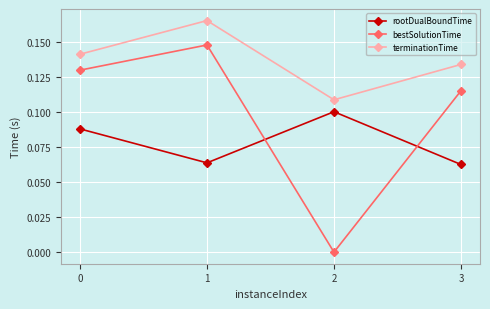

At which category does bestSolutionTime reach its first local valley?

2